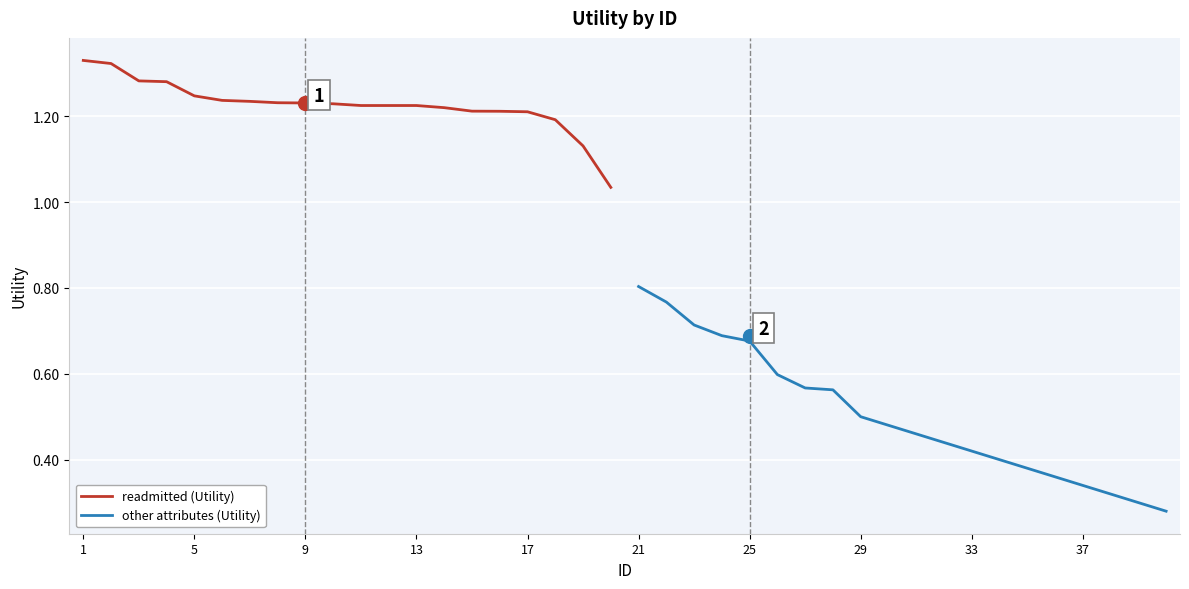

Which category has the highest value in the other attributes (Utility) series?

21